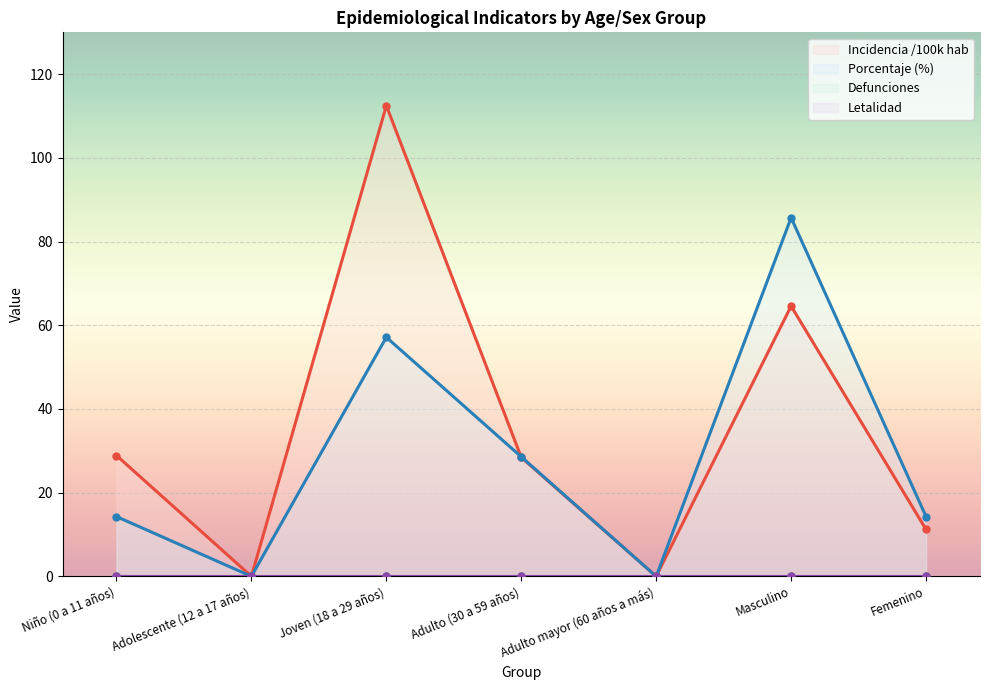

At which category does incidencia_100mil_hab reach its first local peak?

Joven (18 a 29 años)